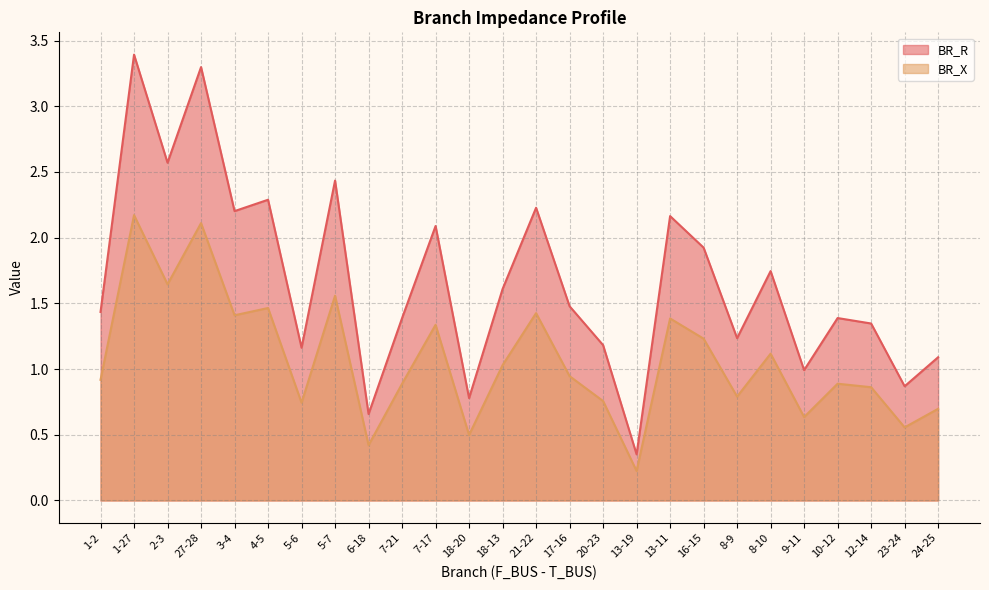

Where is BR_R nearest to the value 1?

9-11